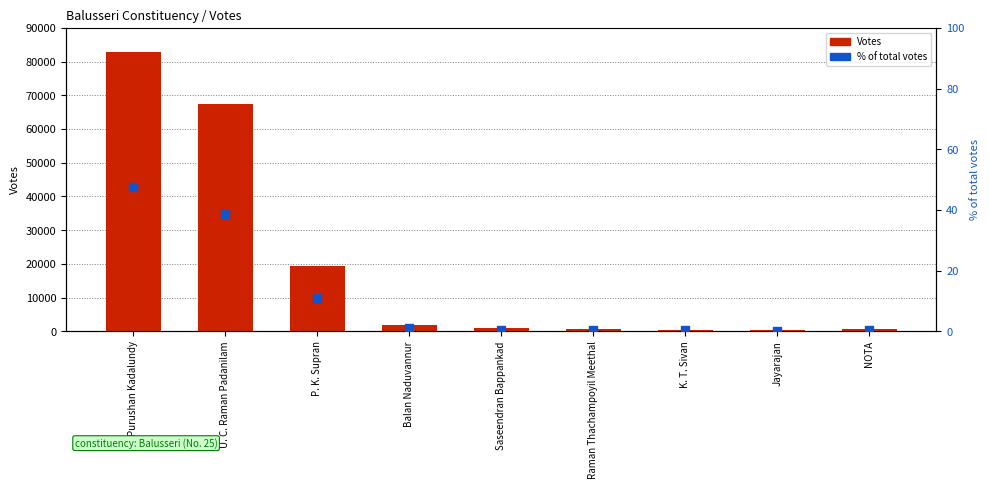

What are all the series names shown in the legend?

Votes, % of total votes